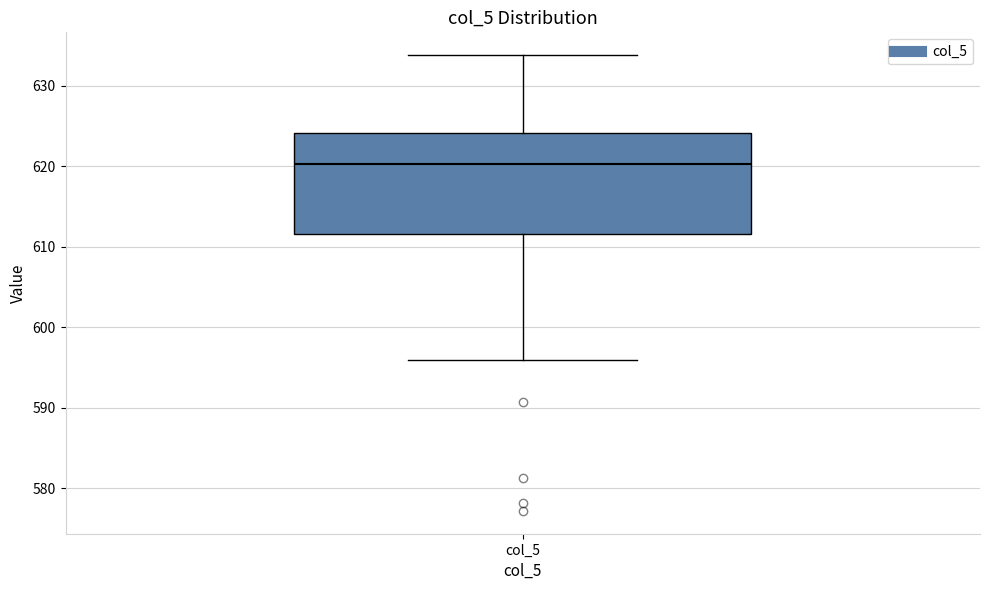

Transcribe this box plot: give where the median line is, the range the box spans, and where the two whiskers end, as read against the y-axis. The values are not printed on the chart, so give them approximately, as read against the axis.

median 620, box 612 to 624, whiskers 596 to 634